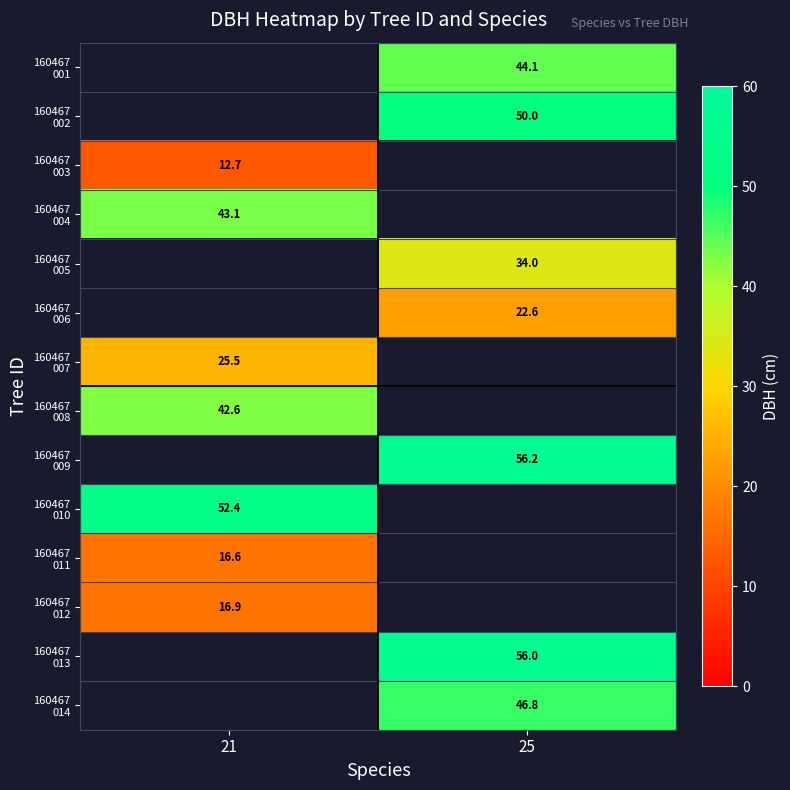

True or false: 160467 001 has a value of 44.1 at 25.

True